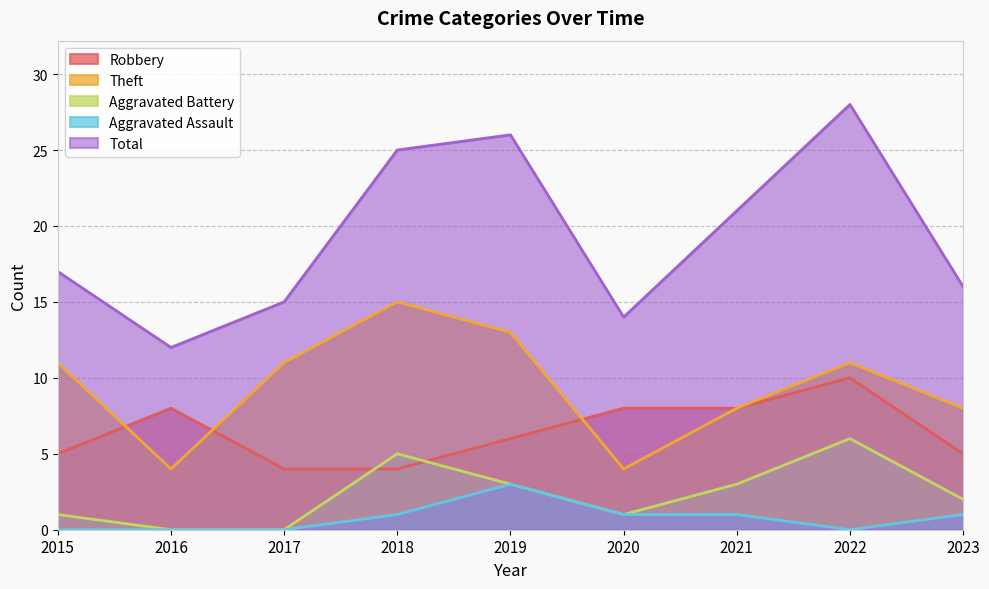

What is the sum of the Robbery values at 2020 and 2016?

16